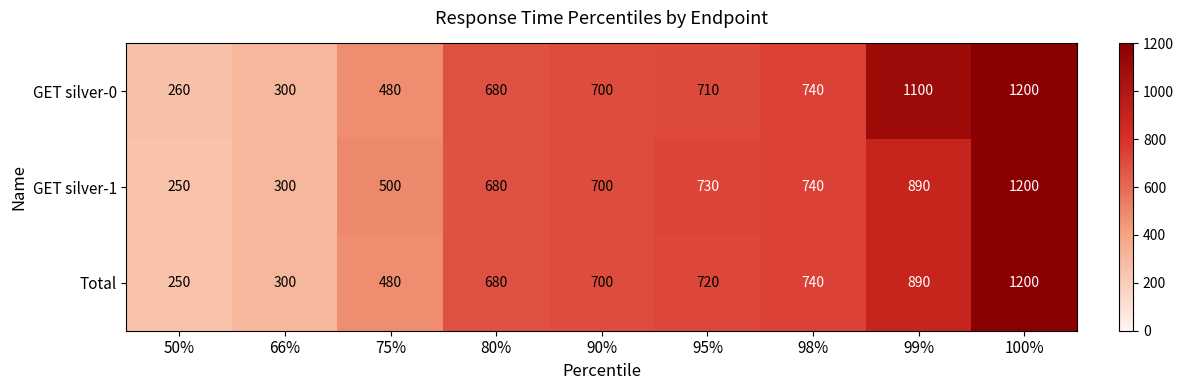

Which series has the largest total across all categories?

GET silver-0